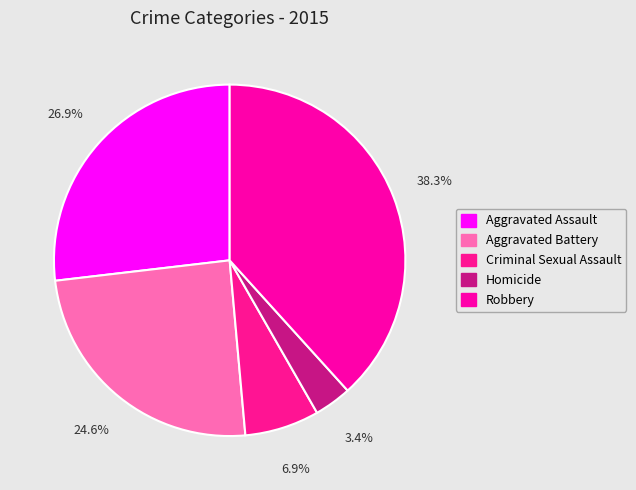

Does any single category account for the majority?

No